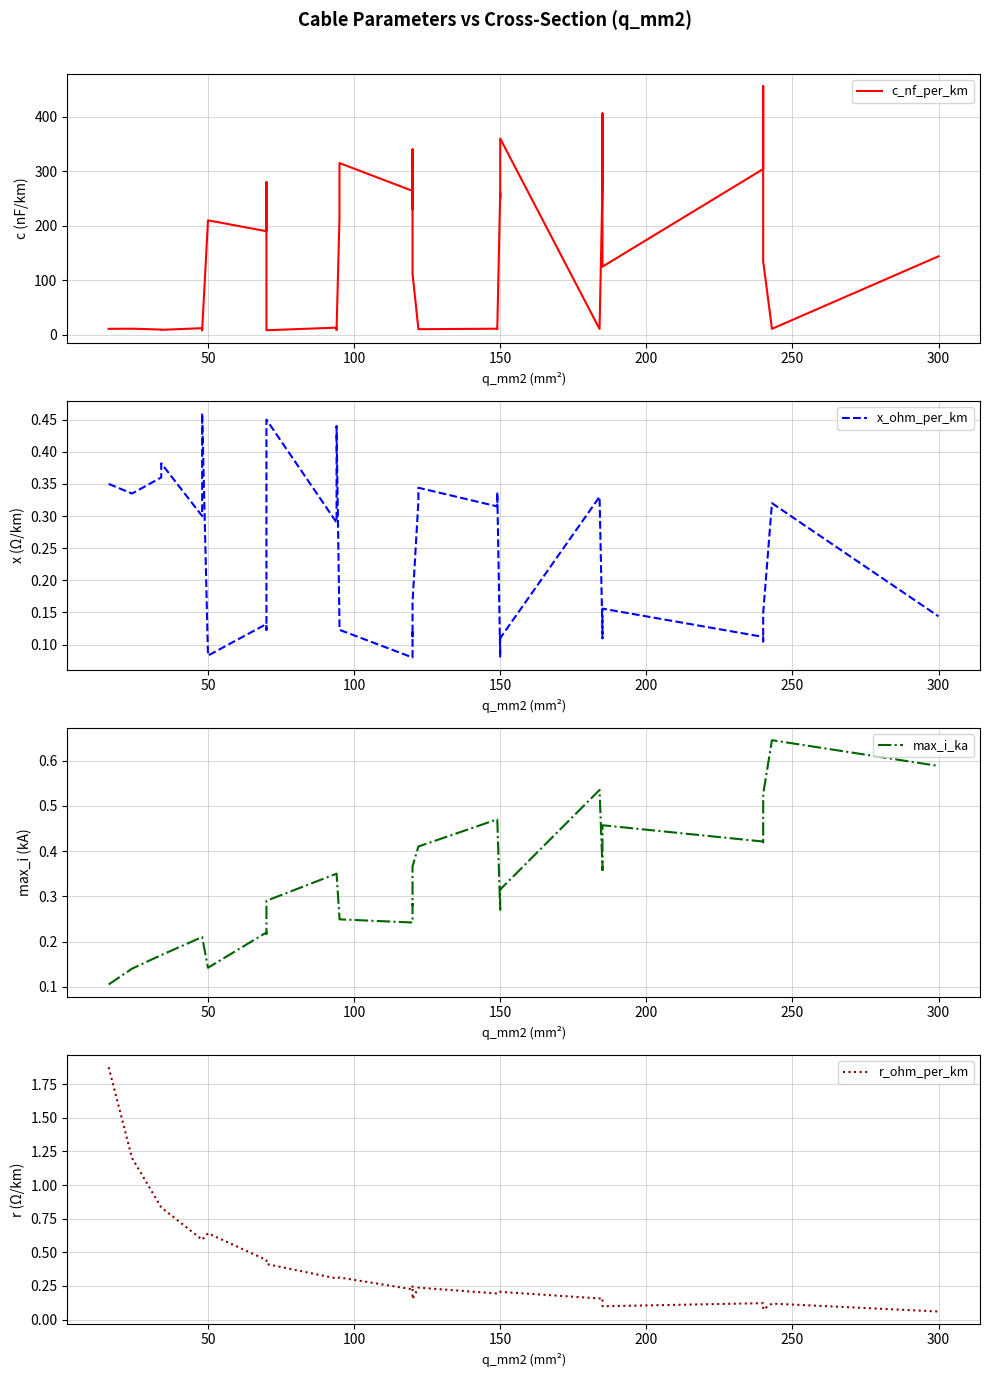

Is this an area chart (filled region under the line)?

No